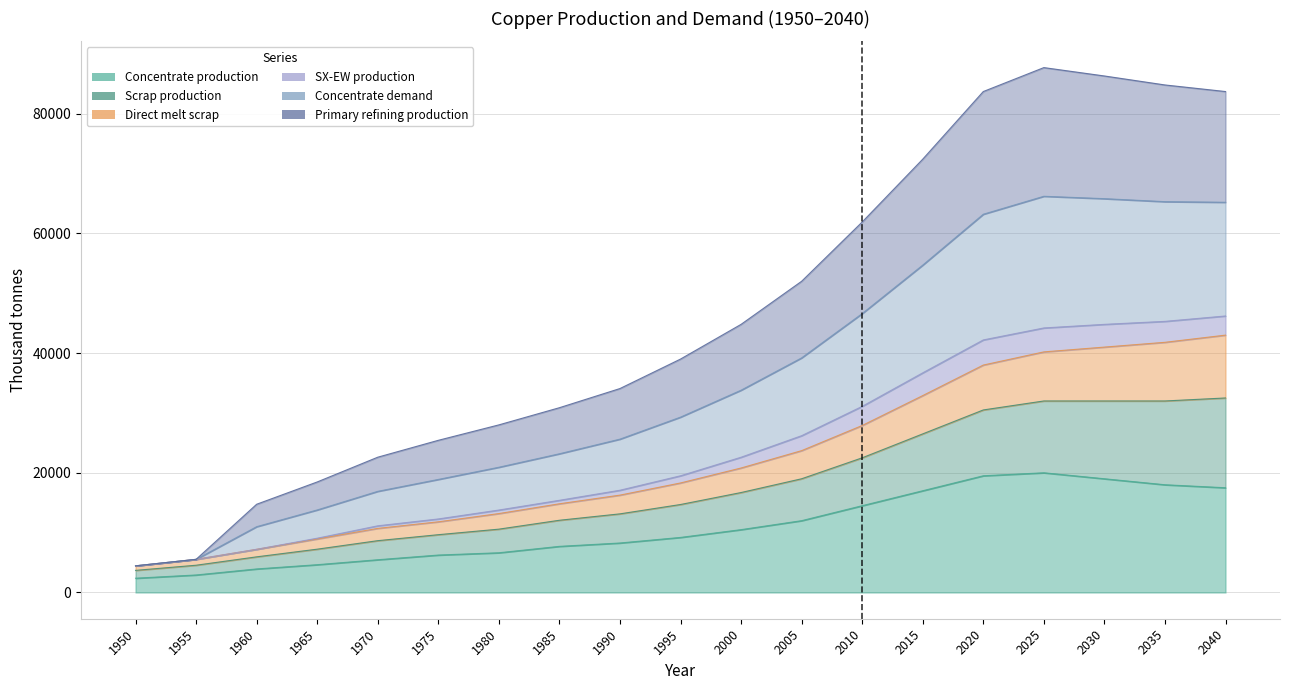

How many interior local peaks does the Primary refining production series have?

1